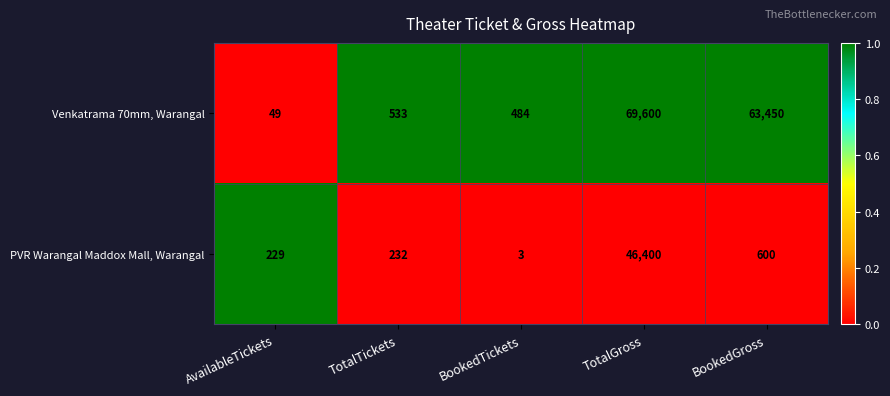

The value of Venkatrama 70mm, Warangal at TotalTickets is 533. True or false?

True